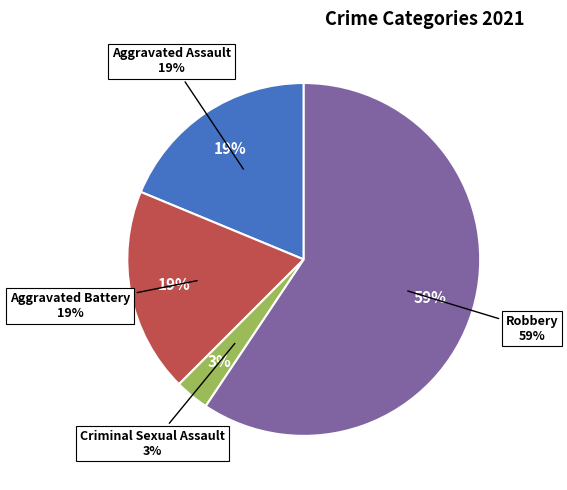

To the nearest percent, what percentage of the pie is Aggravated Assault?

19%